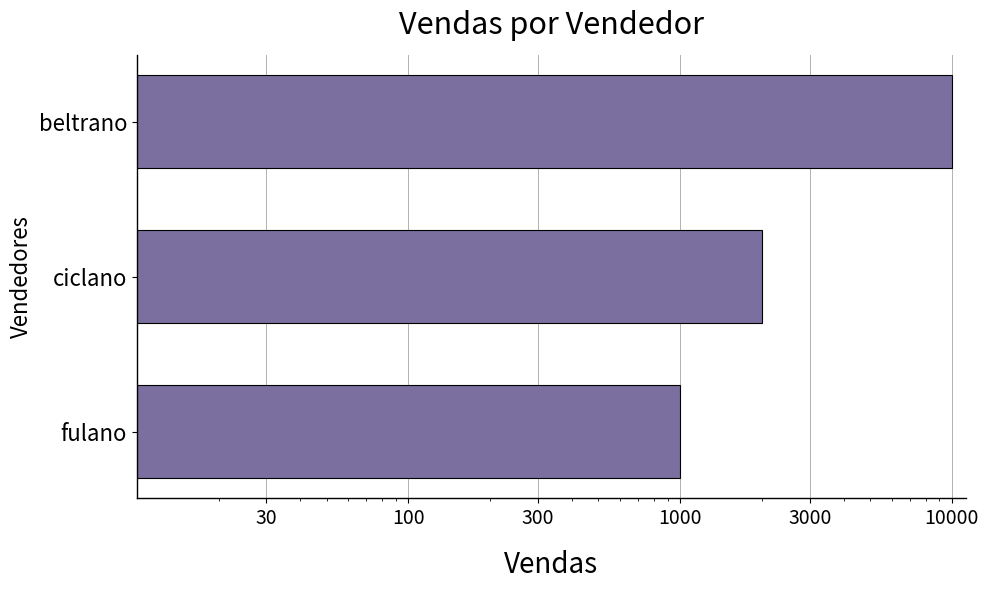

How many distinct data groups are displayed?

1